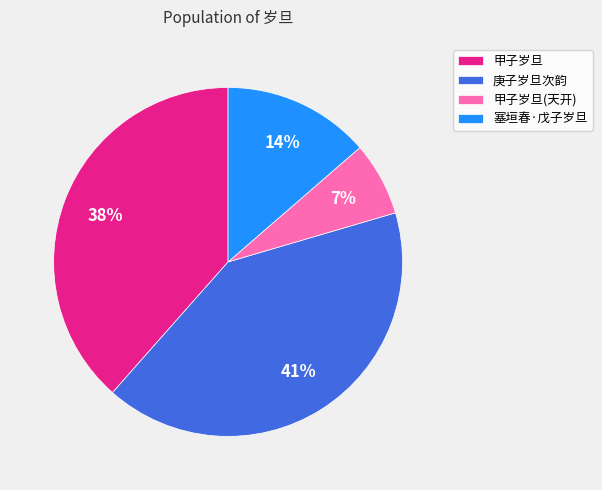

Rank the categories by value from highest to lowest.

庚子岁旦次韵, 甲子岁旦, 塞垣春·戊子岁旦, 甲子岁旦(天开)